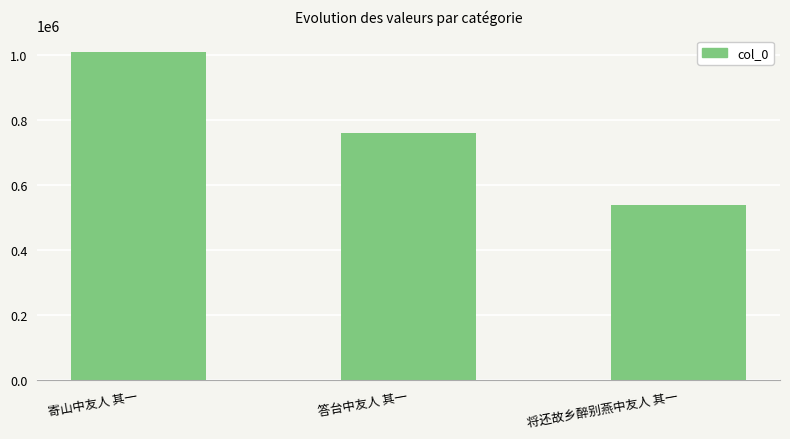

What is the approximate value at 寄山中友人 其一, to the nearest 10?

1010290